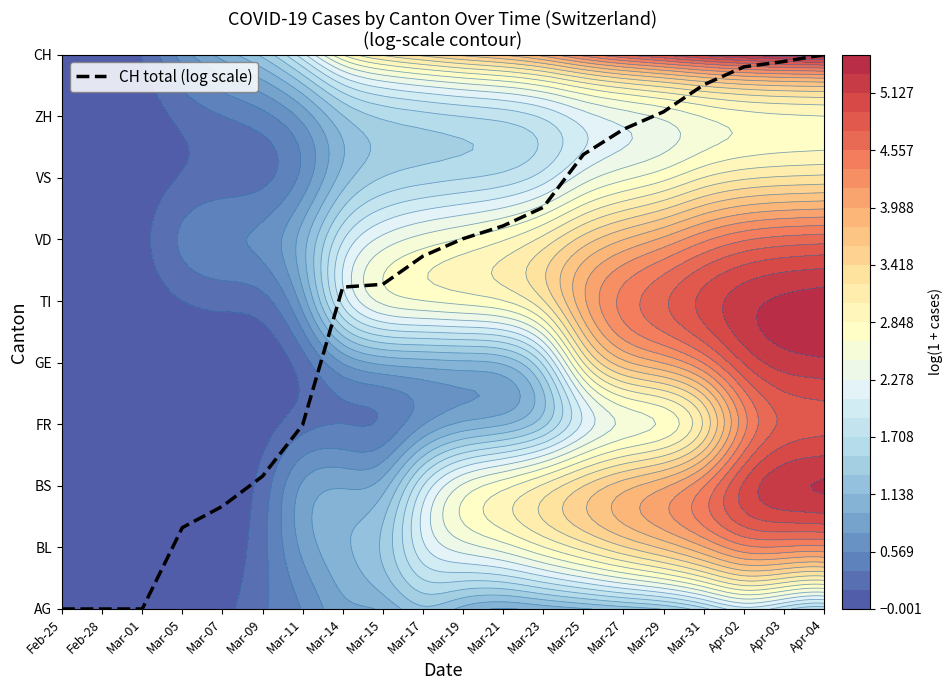

Is it true that the value at Mar-07 is 1.7?

True